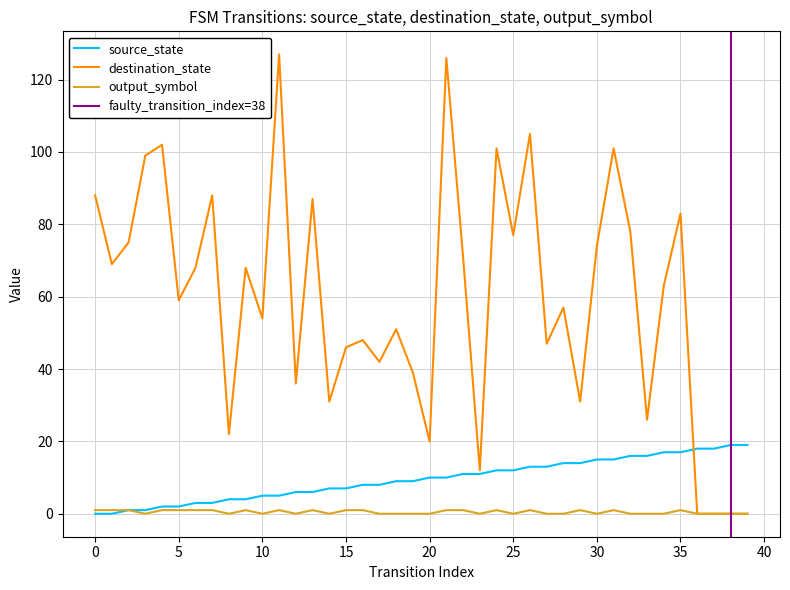

What is the maximum value shown in the chart?

127